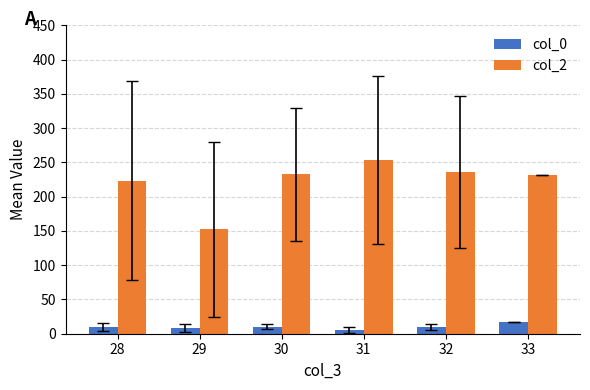

True or false: col_0 has a value of 9.5 at 32.

True